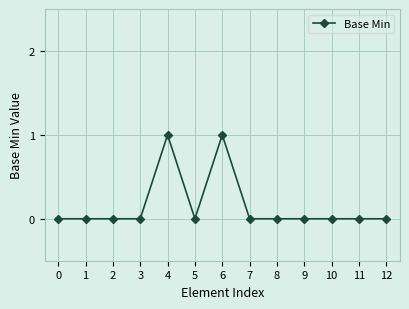

What is the difference between the second highest and minimum values?

1